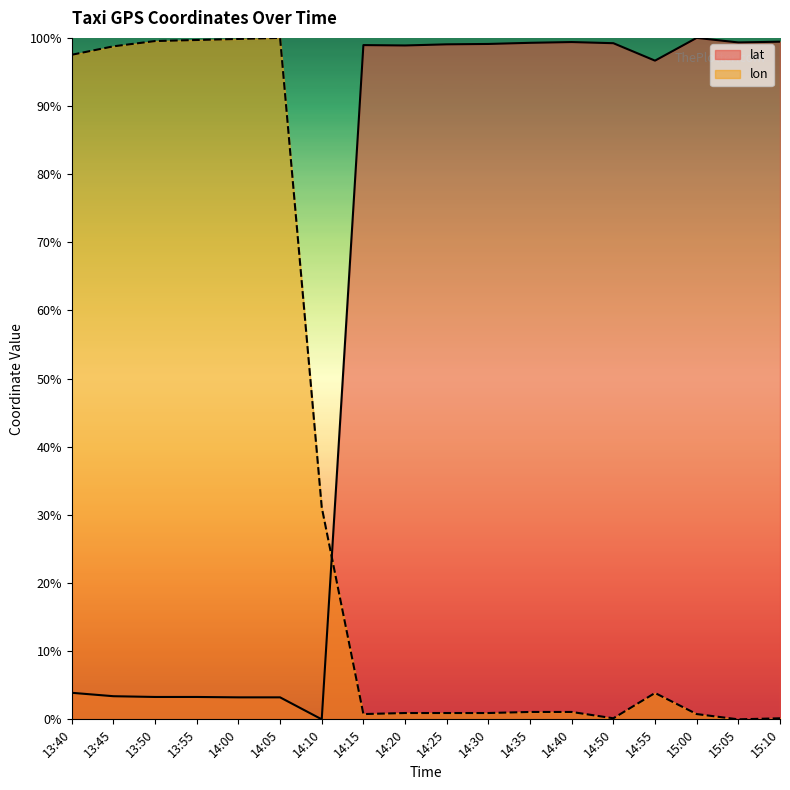

List the series in order of their peak value, lowest first.

lat, lon